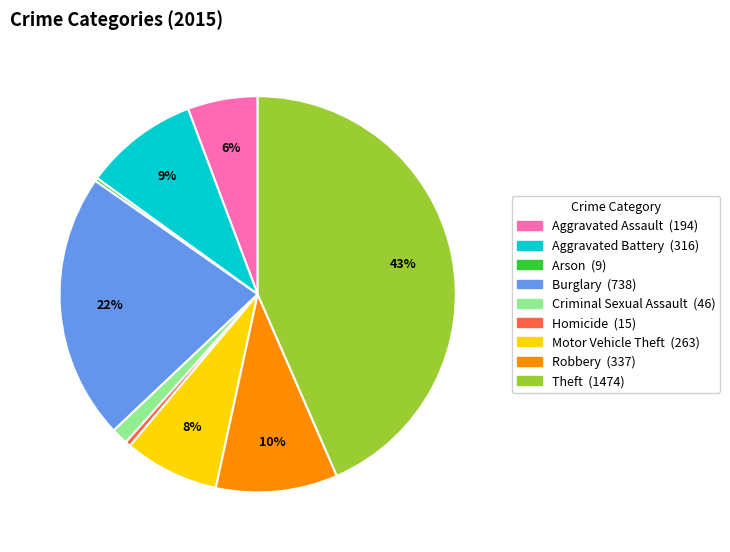

Between Aggravated Battery and Robbery, which is larger?

Robbery